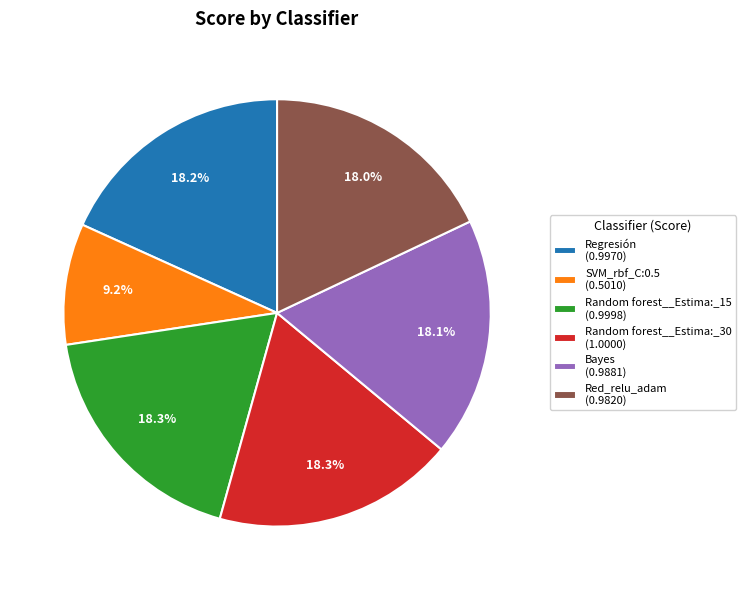

Does Random forest__Estima:_15 account for over 50% of the chart?

No